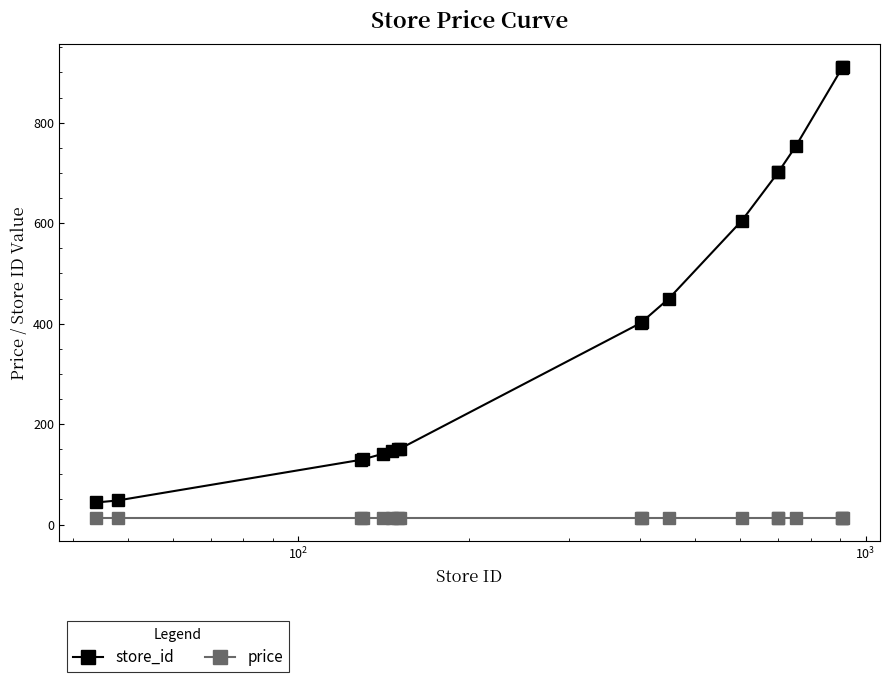

How many lines are shown in the chart?

2